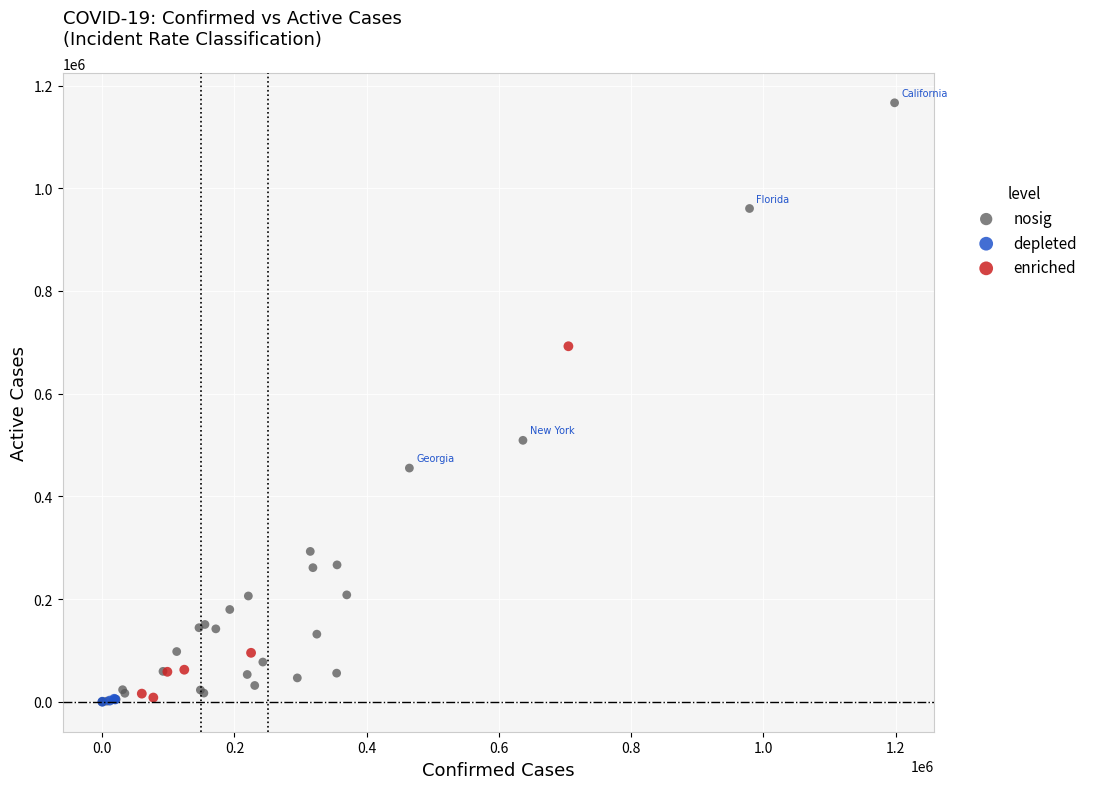

What are all the series names shown in the legend?

nosig, depleted, enriched